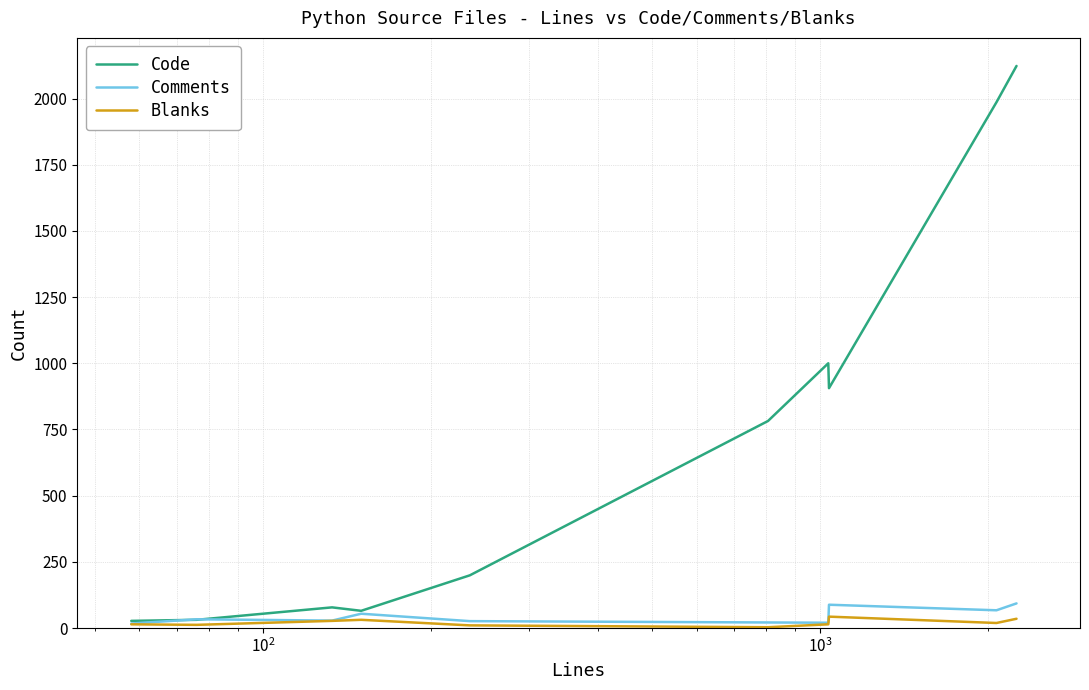

What is the lowest value of the Code series?

27